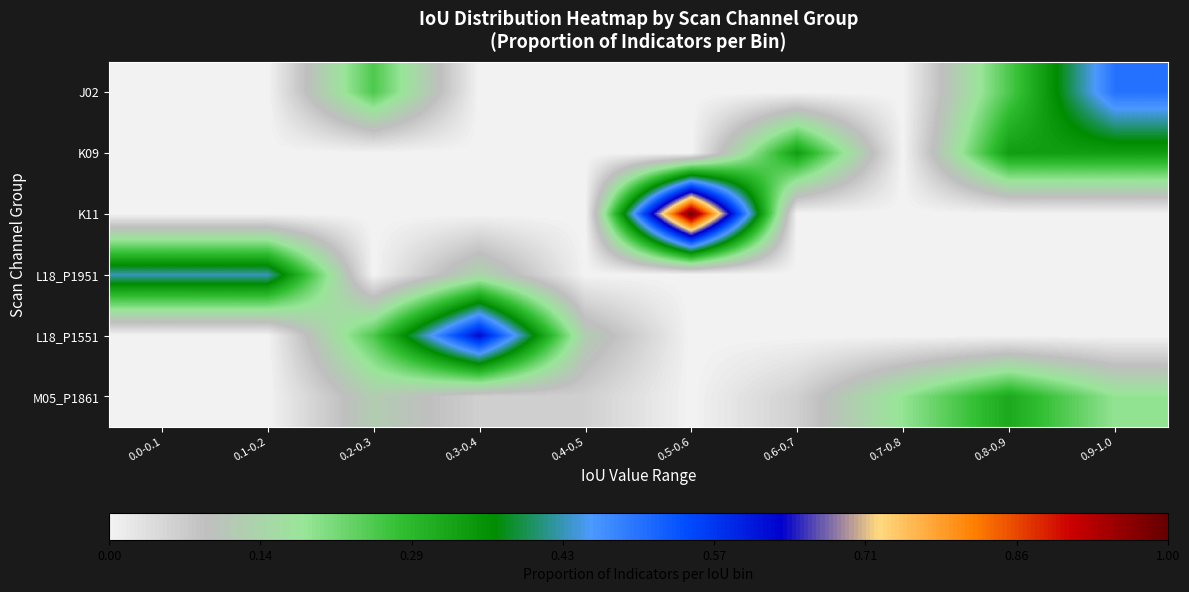

How many categories are shown in the chart?

10